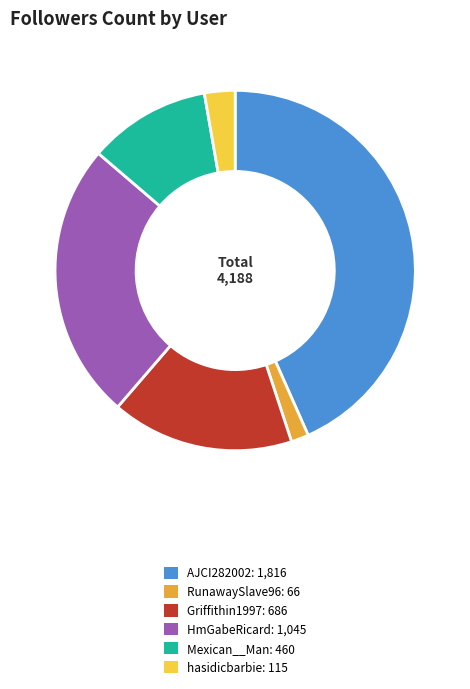

How many segments does this pie chart have?

6